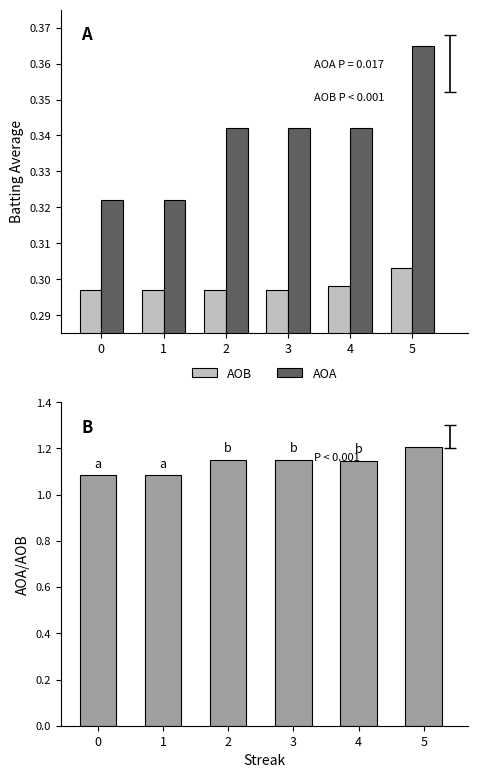

Reading right to left, what are all the values shown in this chart?

AOB: 5=0.3	4=0.3	3=0.3	2=0.3	1=0.3	0=0.3
AOA: 5=0.4	4=0.3	3=0.3	2=0.3	1=0.3	0=0.3
AOA/AOB: 5=1.2	4=1.1	3=1.2	2=1.2	1=1.1	0=1.1